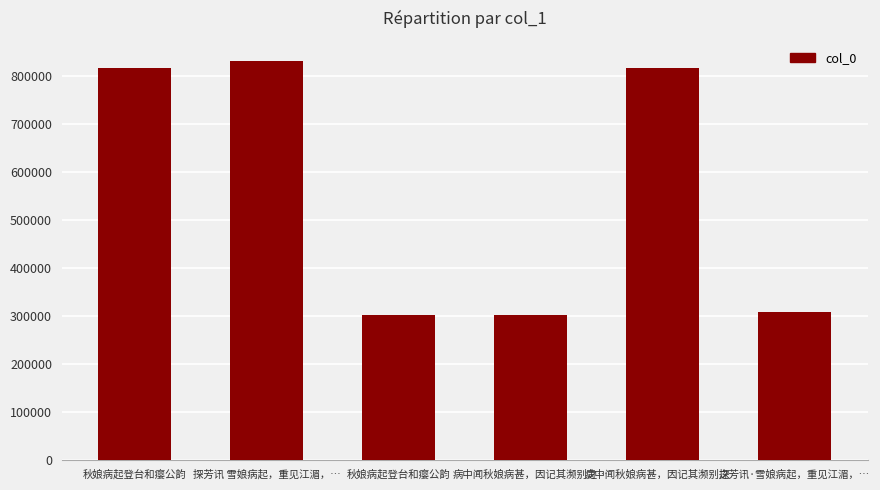

What is the label of the 2nd bar from the left?

探芳讯 雪娘病起，重见江湄，…